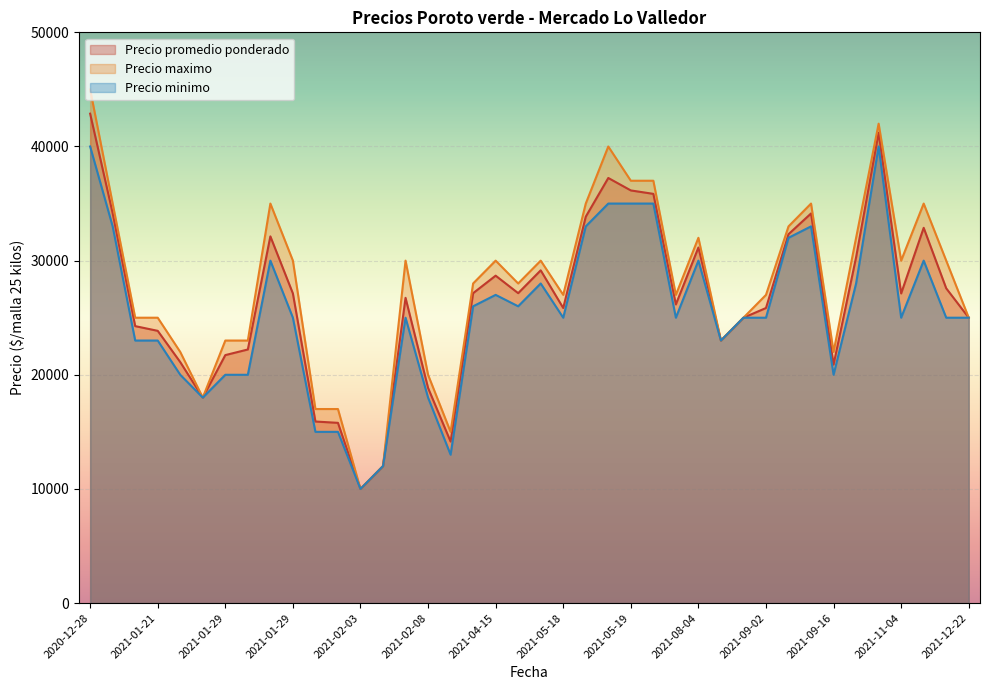

Which category has the highest value in the Precio maximo series?

2020-12-28